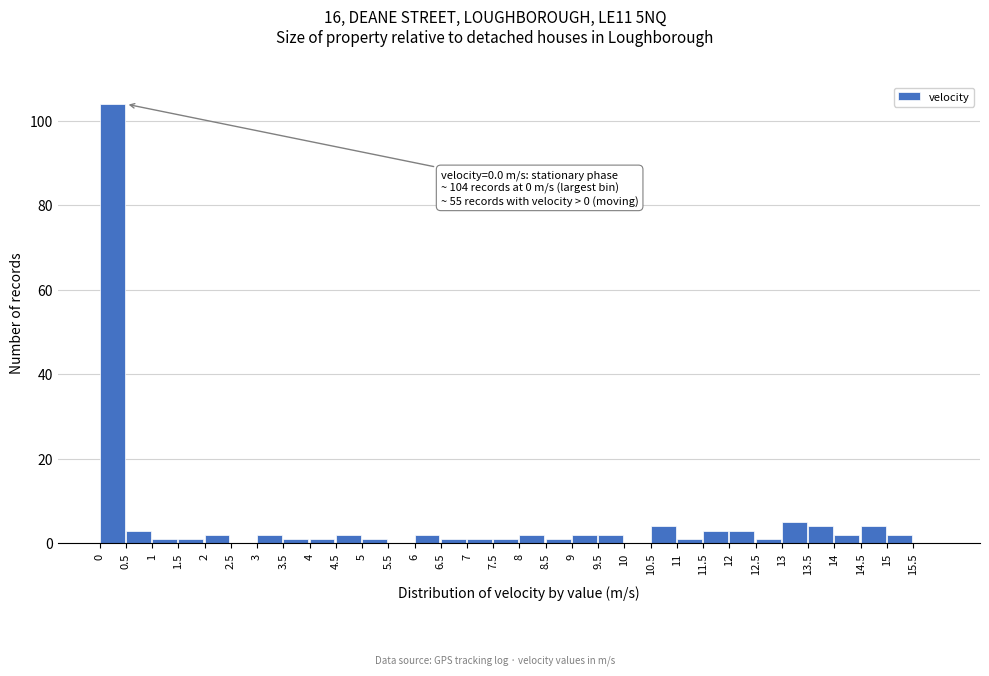

Which range on the x-axis has the tallest bar?

0.0 to 0.5